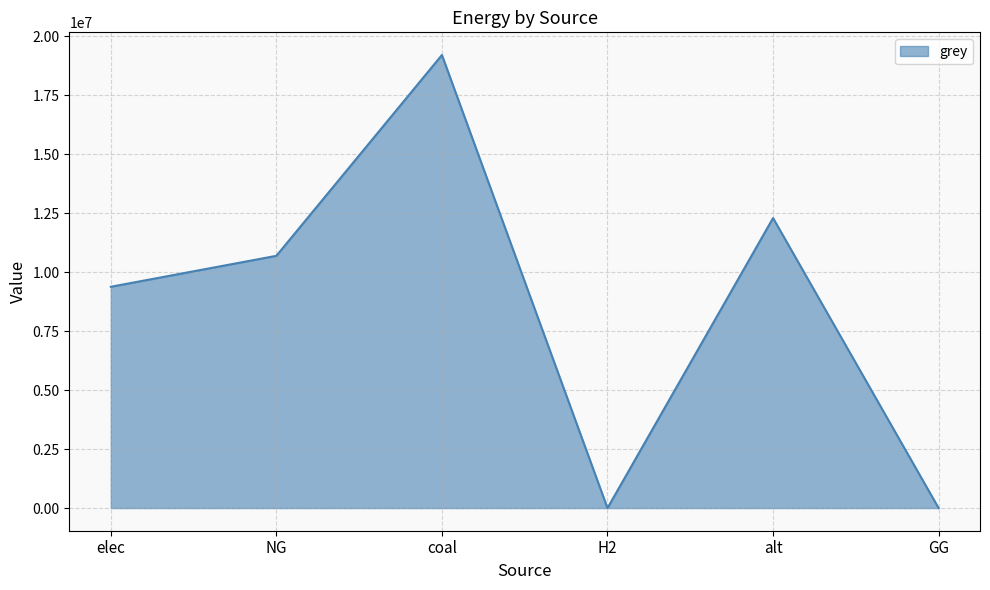

How many values are below 10687348?

3